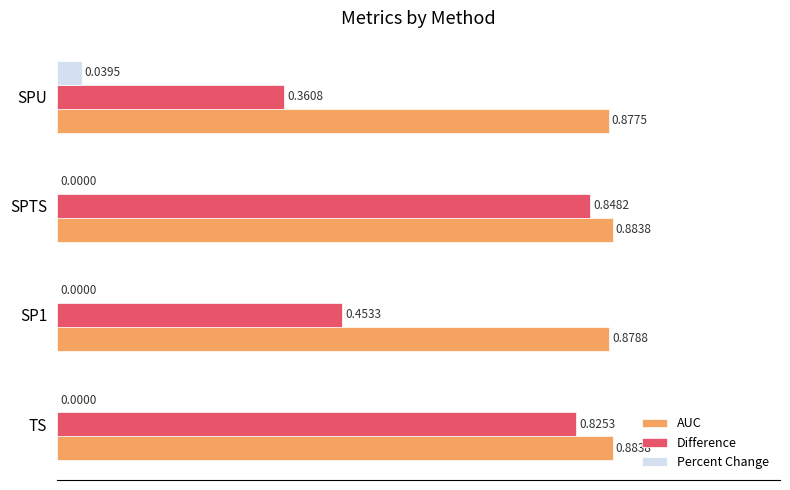

Between SP1 and SPTS, which series saw the biggest shift?

Difference